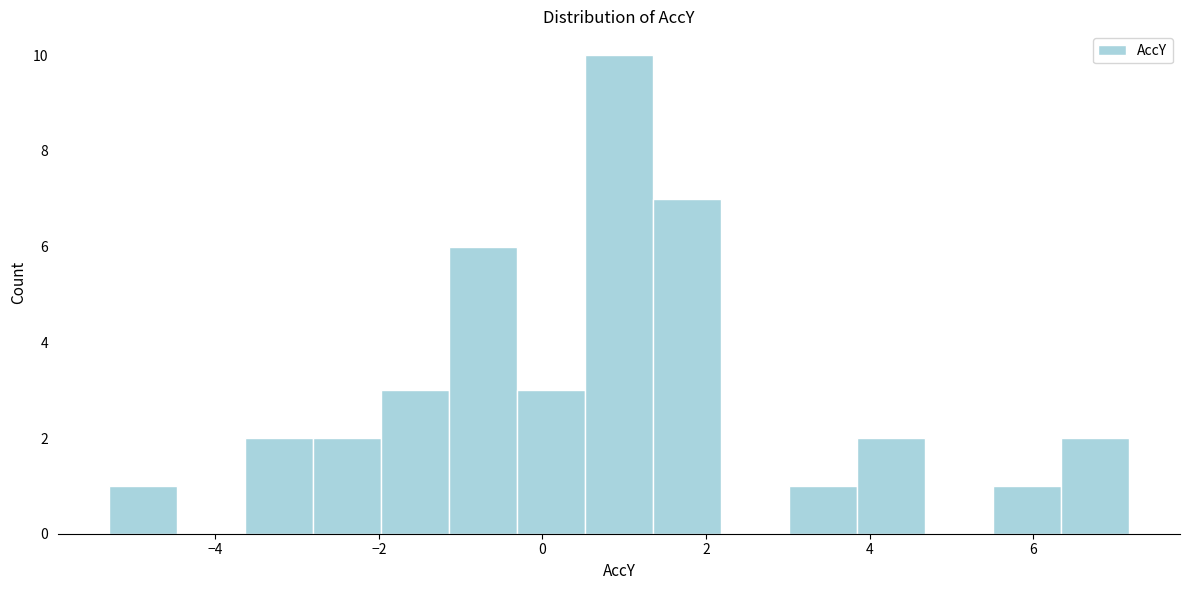

What is the height of the bar covering 6.4 to 7.2 on the x-axis? Neither the bar edges nor the heights are printed on the chart, so give them approximately, as read against the axes.

2